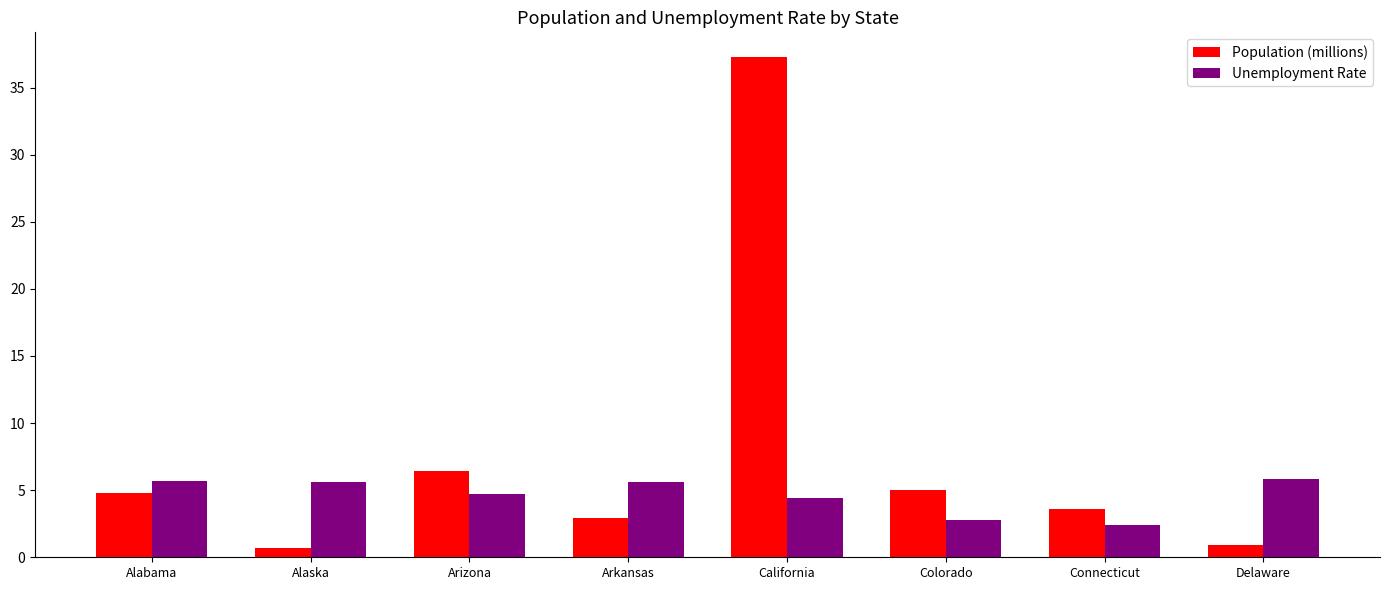

Rank the series at Colorado from highest to lowest value.

Population (millions), Unemployment Rate